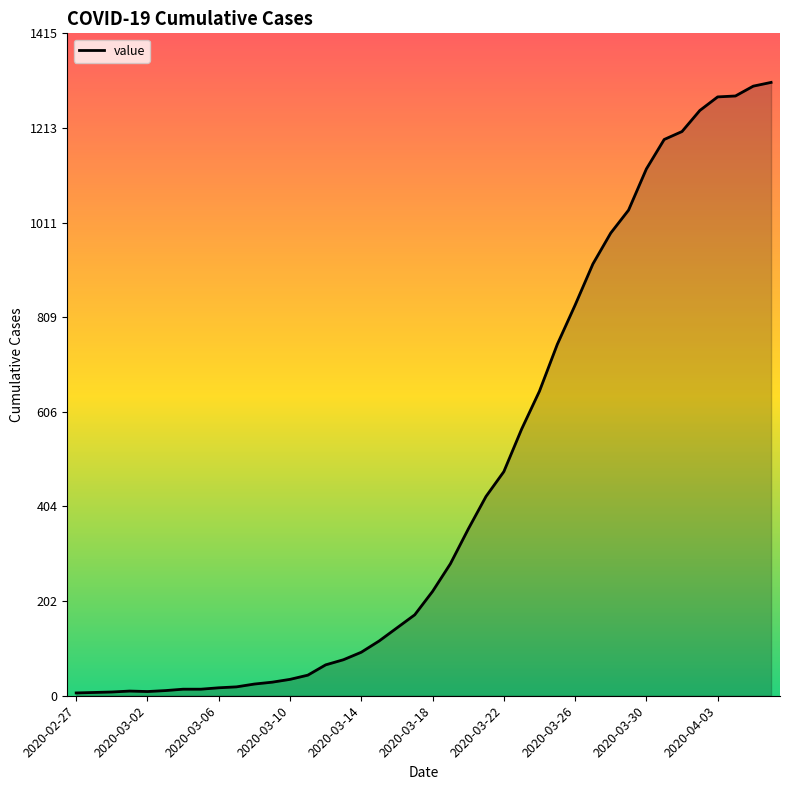

What is the average value?

460